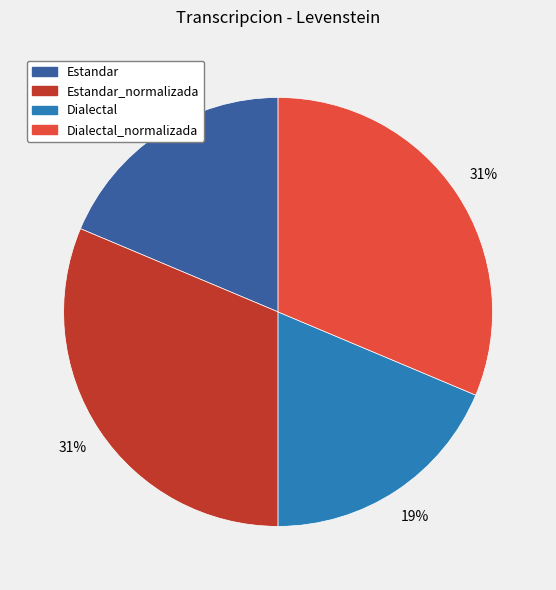

To the nearest percent, what is the combined percentage of Dialectal and Dialectal_normalizada?

50%